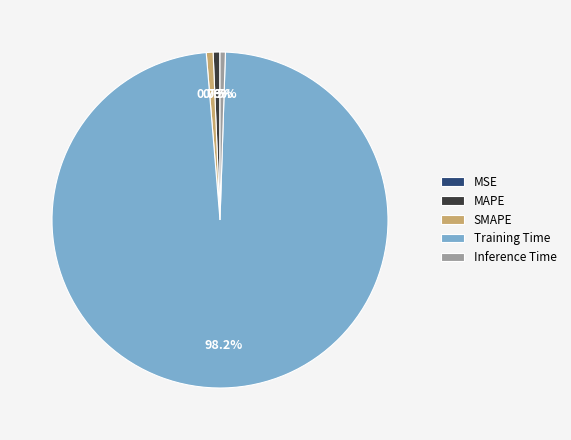

Which slice is the largest?

Training Time